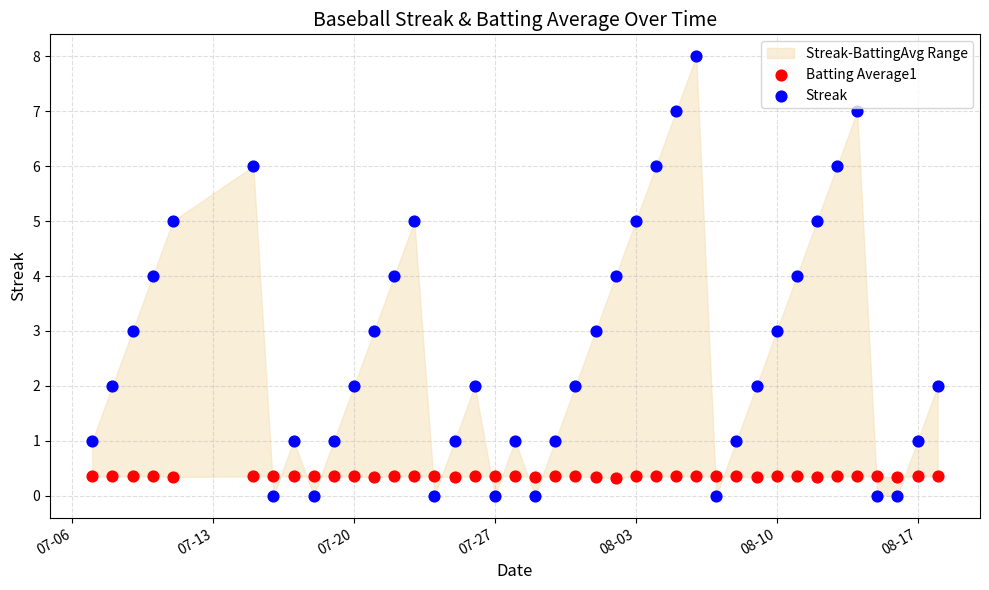

Which series contains the highest Y value?

Streak